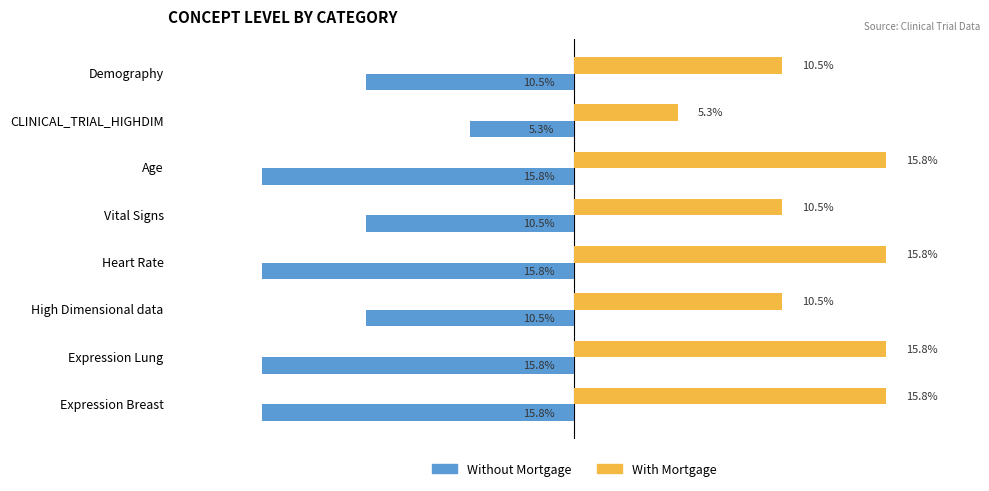

Which series has the largest total across all categories?

With Mortgage